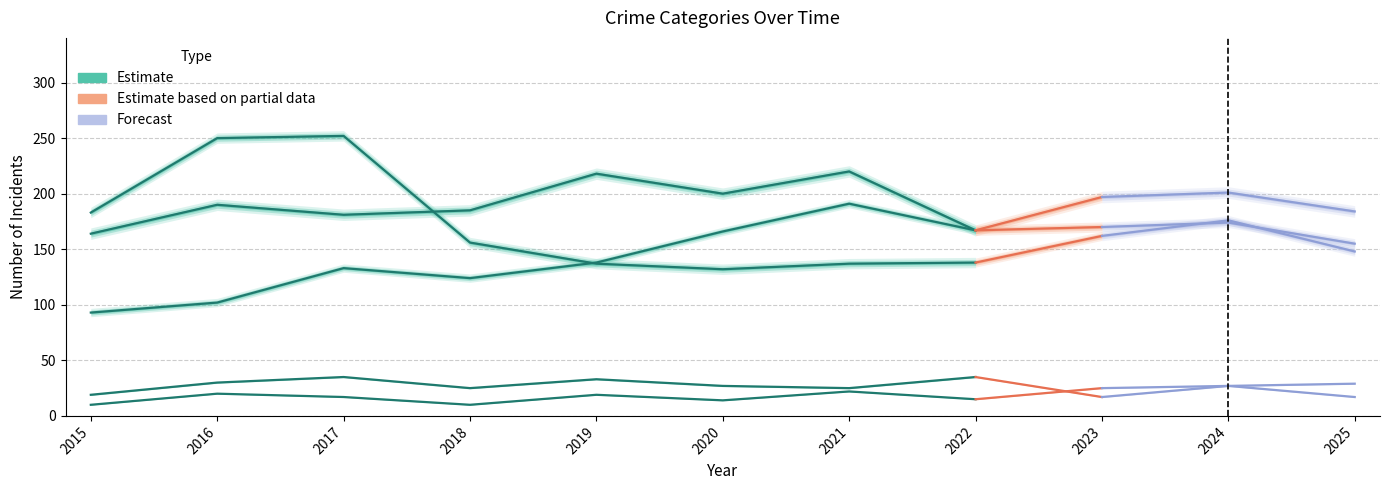

The chart shows a value of 219 at 2019. True or false?

False